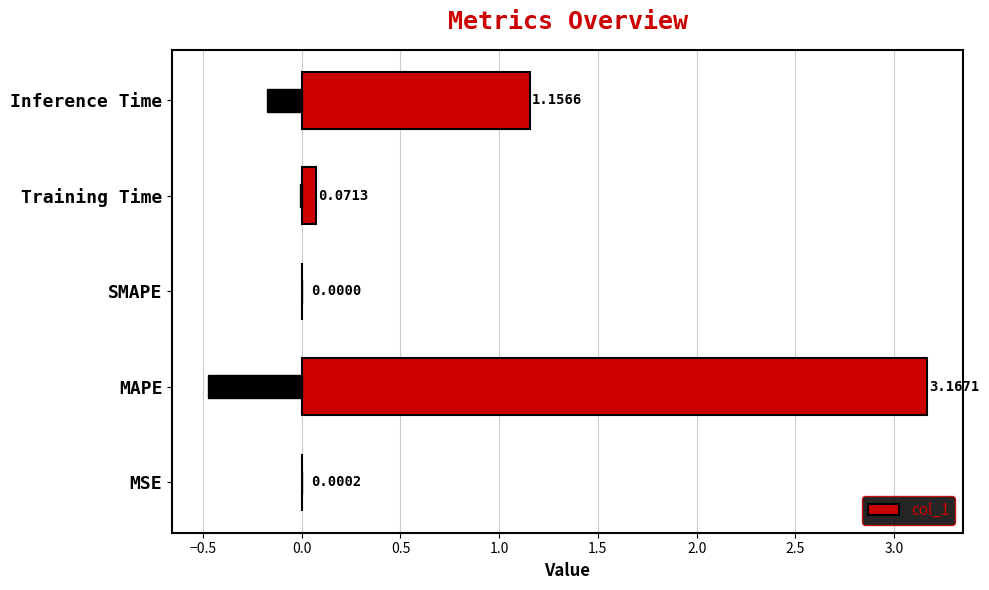

Where is col_1 nearest to the value 1?

Inference Time